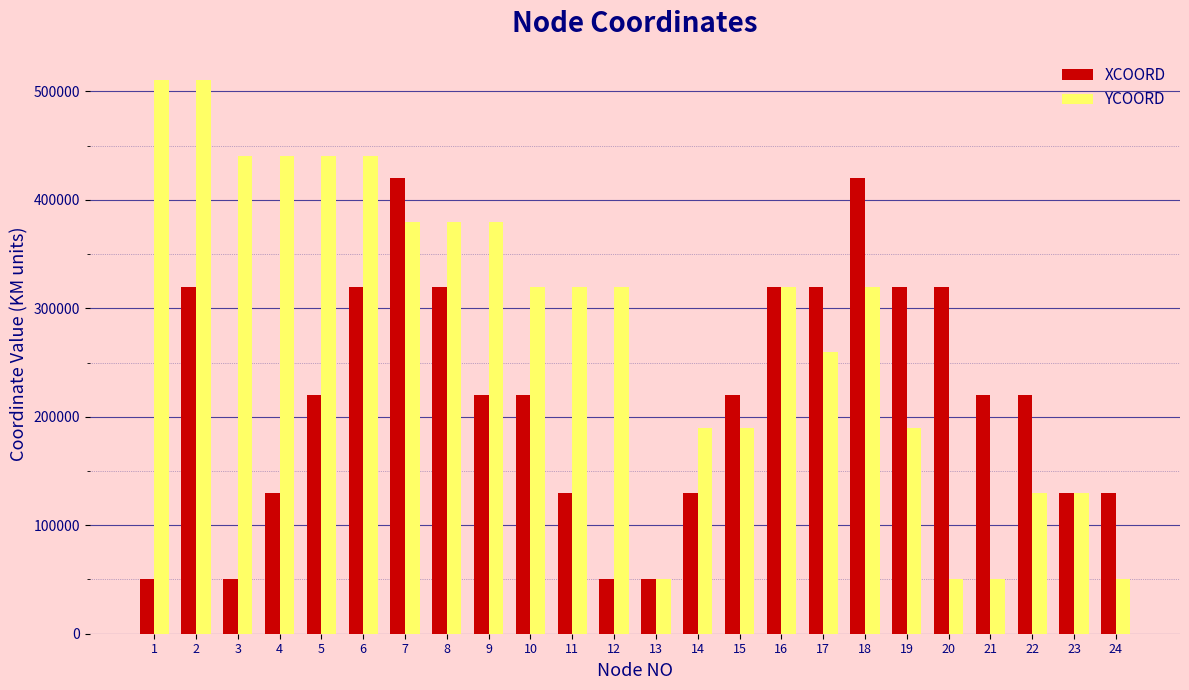

List the series in order of their overall mean, lowest first.

XCOORD, YCOORD